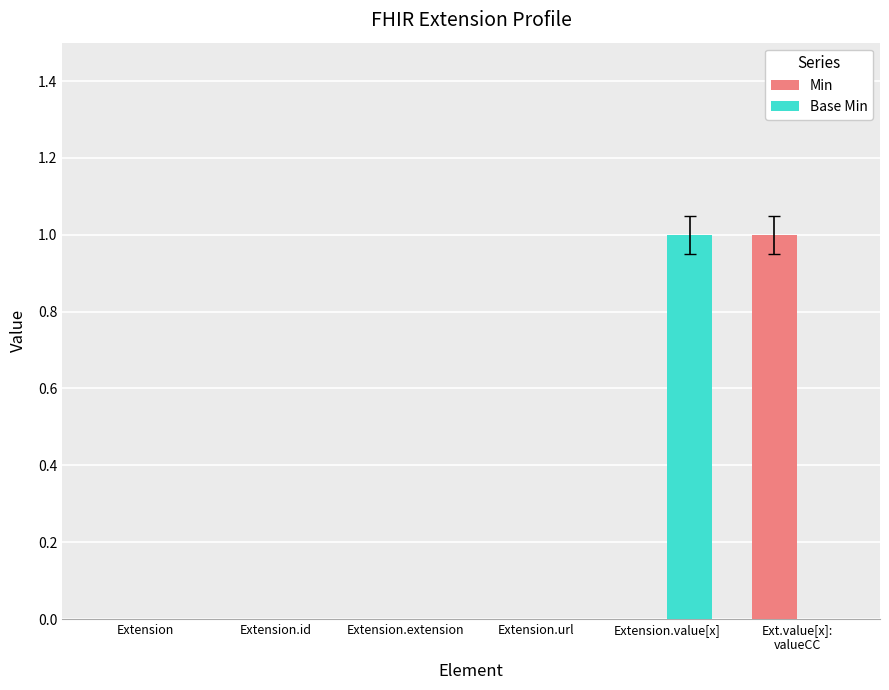

Which series changed the most between Extension and Extension.value[x]?

Base Min